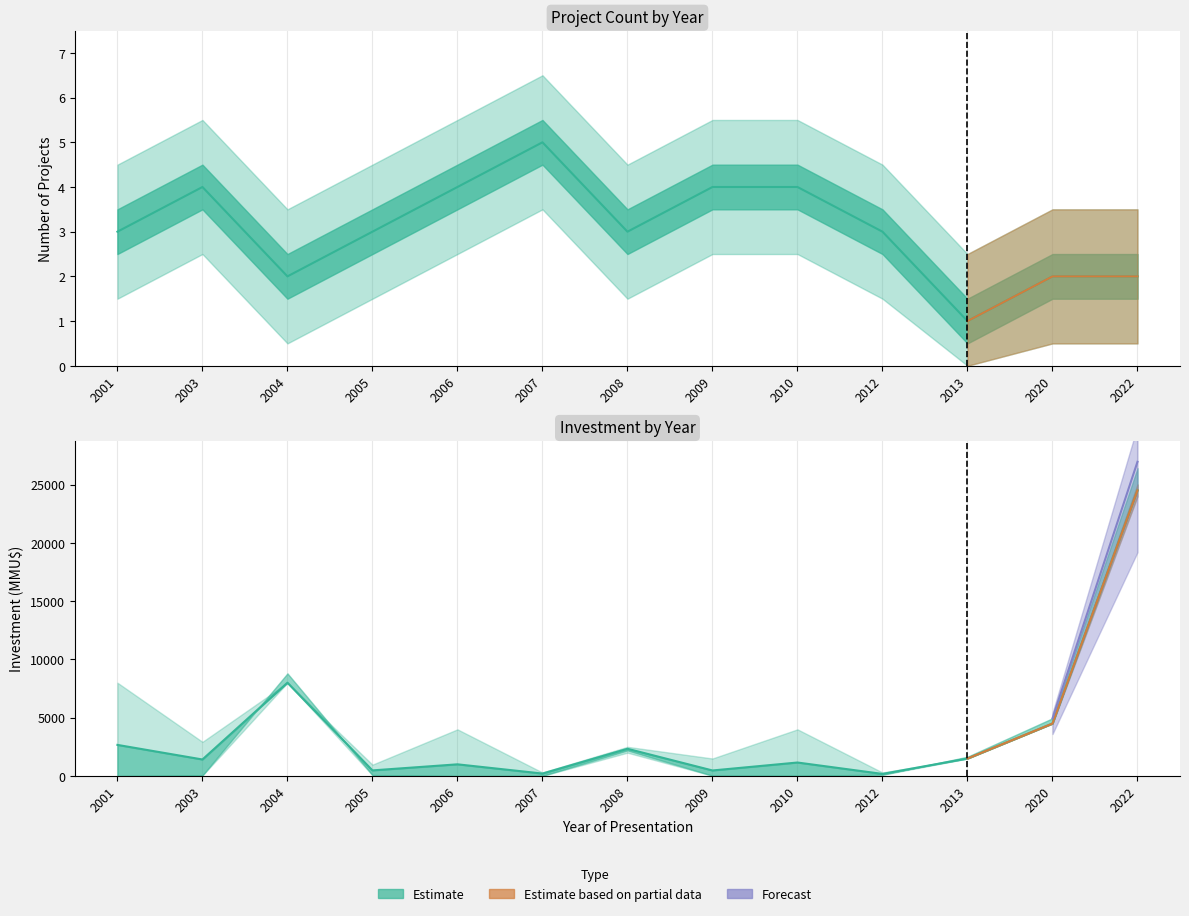

True or false: Investment_low and Count intersect in this chart.

False